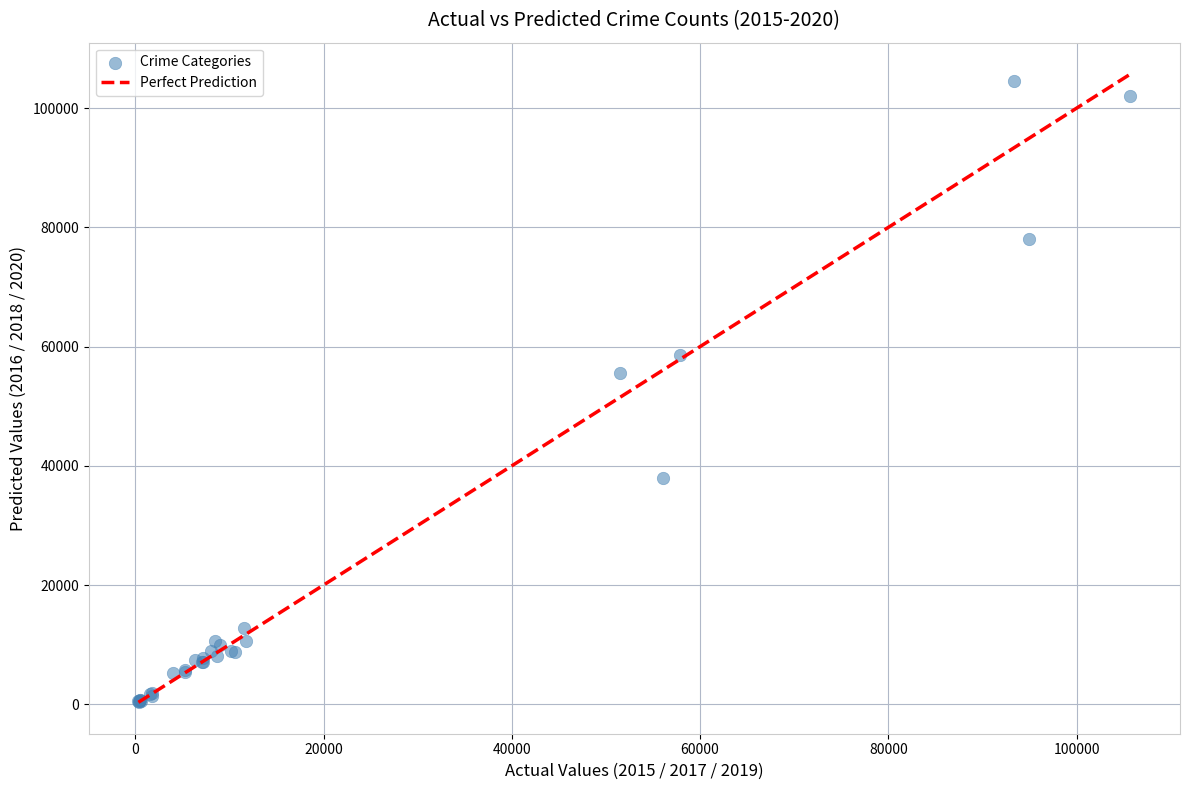

What Y value in the scatter plot is closest to 52467?

55626